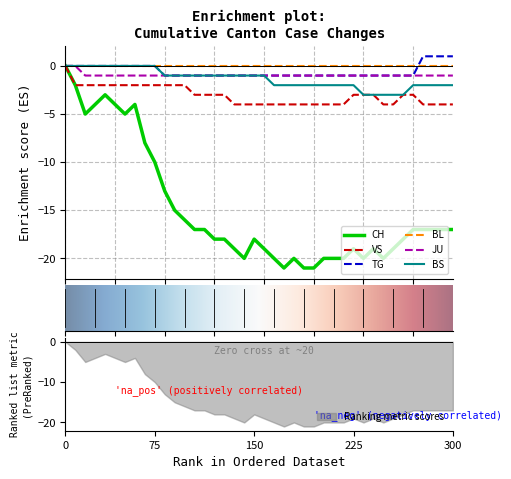

At how many categories does at least one series exceed -2?

40